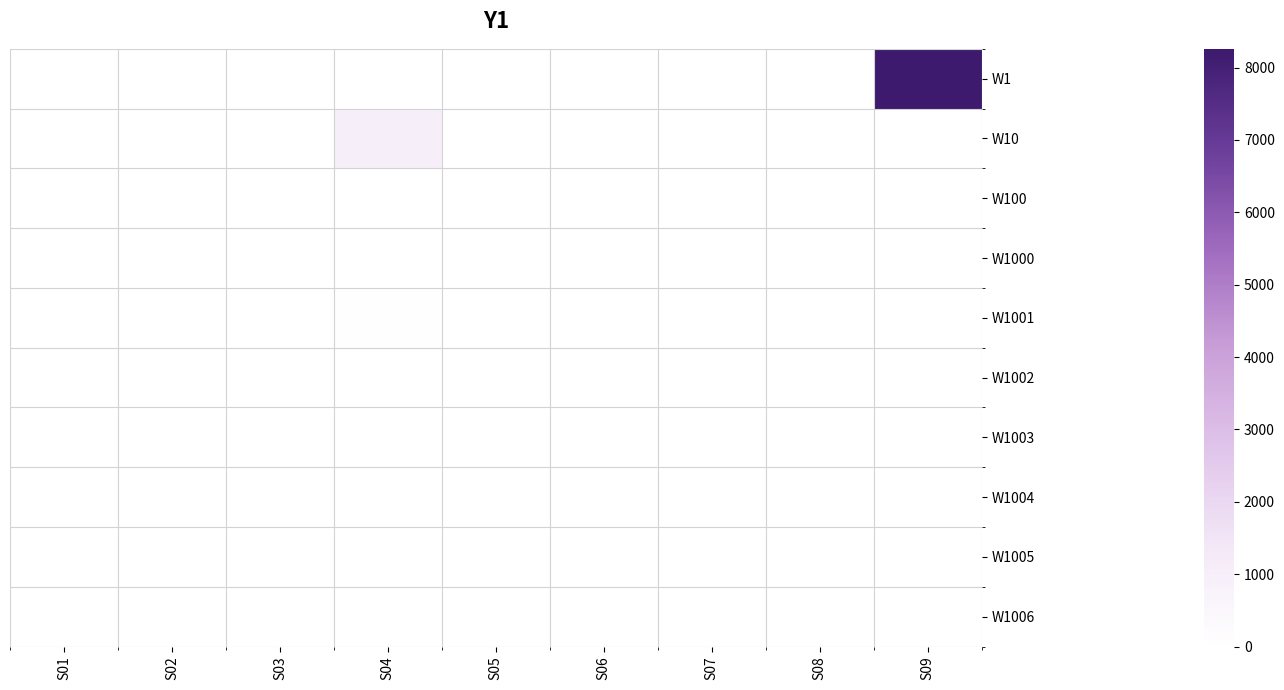

Reading left to right, transcribe all the data shown in this chart.

W1: S01=0.0	S02=0.0	S03=0.0	S04=0.0	S05=0.0	S06=0.0	S07=0.0	S08=0.0	S09=8258.0
W10: S01=0.0	S02=0.0	S03=0.0	S04=985.8	S05=0.0	S06=0.0	S07=0.0	S08=0.0	S09=0.0
W100: S01=0.0	S02=0.0	S03=0.0	S04=0.0	S05=0.0	S06=0.0	S07=0.0	S08=0.0	S09=0.0
W1000: S01=0.0	S02=0.0	S03=0.0	S04=0.0	S05=0.0	S06=0.0	S07=0.0	S08=0.0	S09=0.0
W1001: S01=0.0	S02=0.0	S03=0.0	S04=37.8	S05=0.0	S06=0.0	S07=0.0	S08=0.0	S09=0.0
W1002: S01=0.0	S02=0.0	S03=0.0	S04=0.0	S05=0.0	S06=0.0	S07=0.0	S08=0.0	S09=0.0
W1003: S01=0.0	S02=0.0	S03=0.0	S04=0.0	S05=0.0	S06=0.0	S07=0.0	S08=0.0	S09=0.0
W1004: S01=0.0	S02=0.0	S03=0.0	S04=0.0	S05=0.0	S06=0.0	S07=0.0	S08=0.0	S09=0.0
W1005: S01=0.0	S02=0.0	S03=0.0	S04=0.0	S05=0.0	S06=0.0	S07=0.0	S08=0.0	S09=0.0
W1006: S01=0.0	S02=0.0	S03=0.0	S04=0.0	S05=0.0	S06=0.0	S07=0.0	S08=0.0	S09=0.0